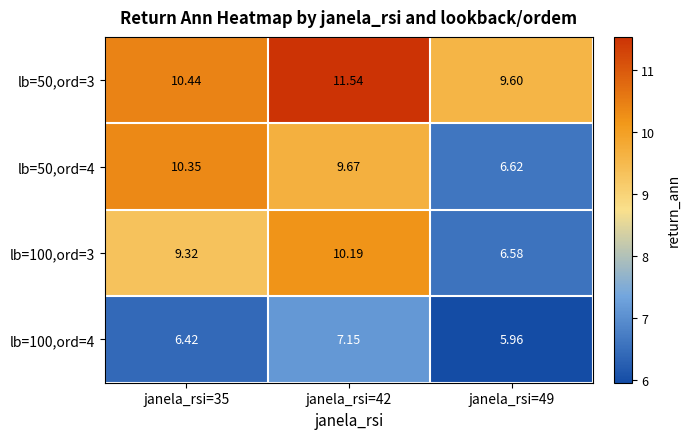

How many series are shown in this chart?

4